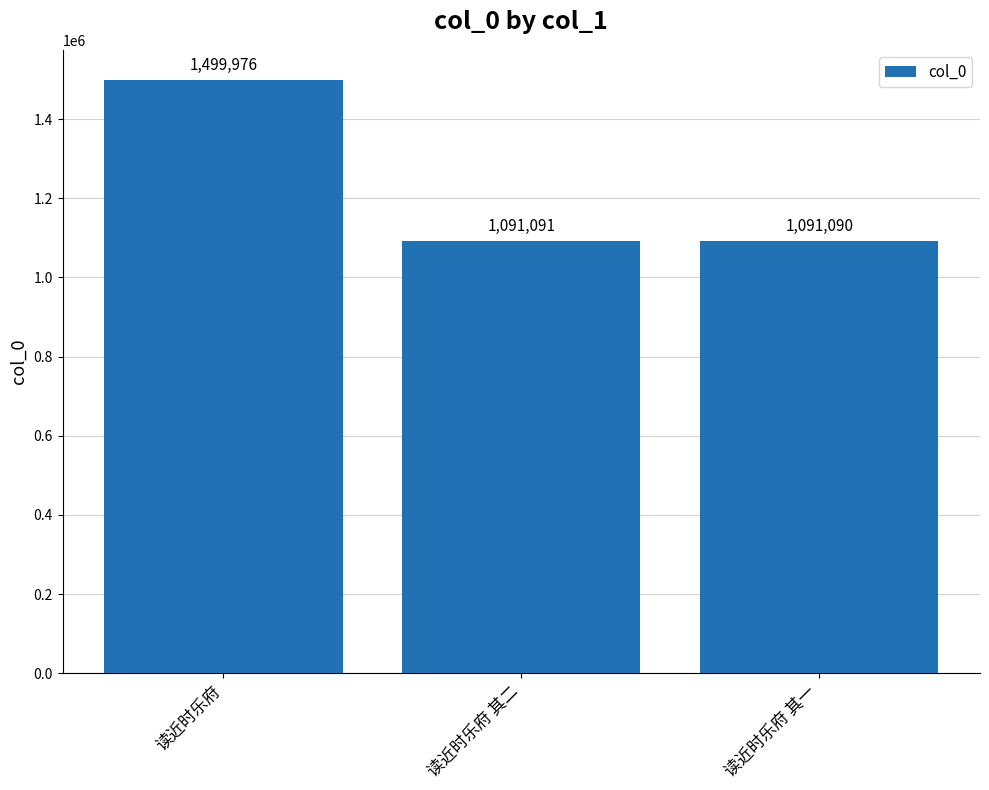

What is the difference between the maximum and second lowest values?

408885